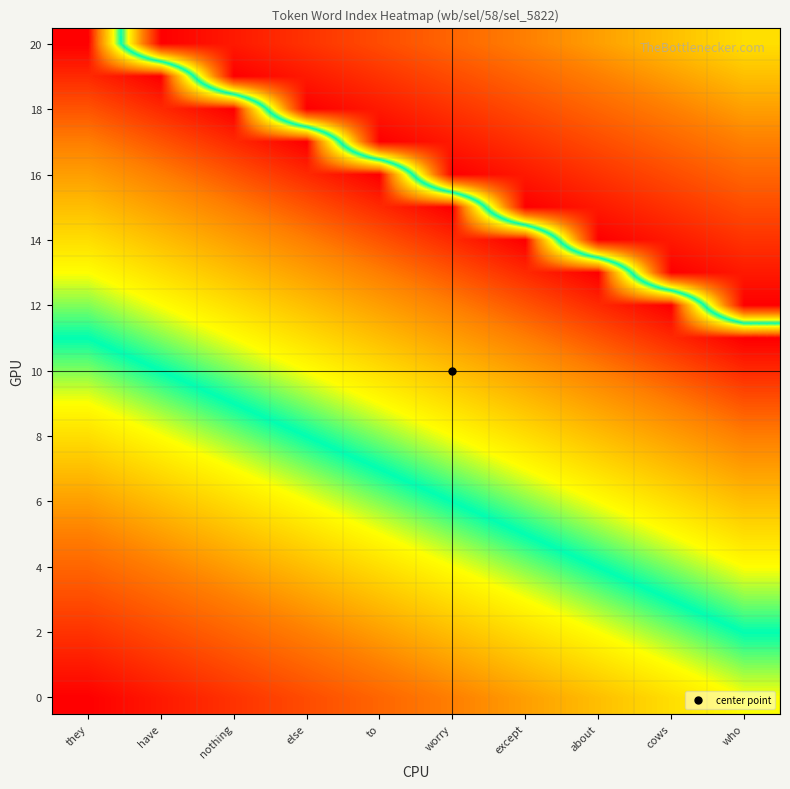

What is the difference between the highest and lowest values at nothing?

20